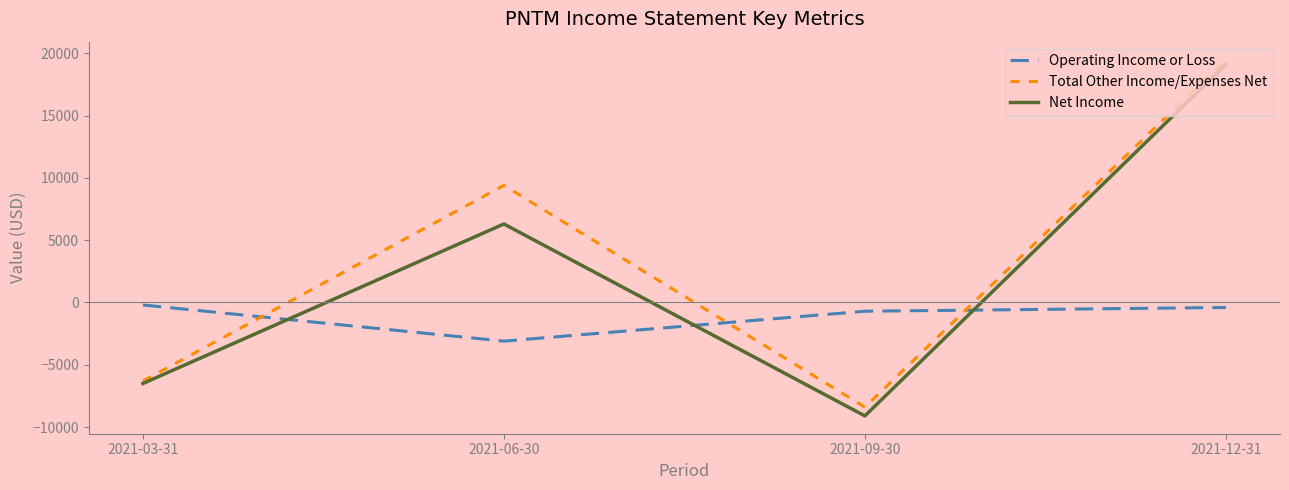

True or false: Total Other Income/Expenses Net and Operating Income or Loss cross at least once.

True